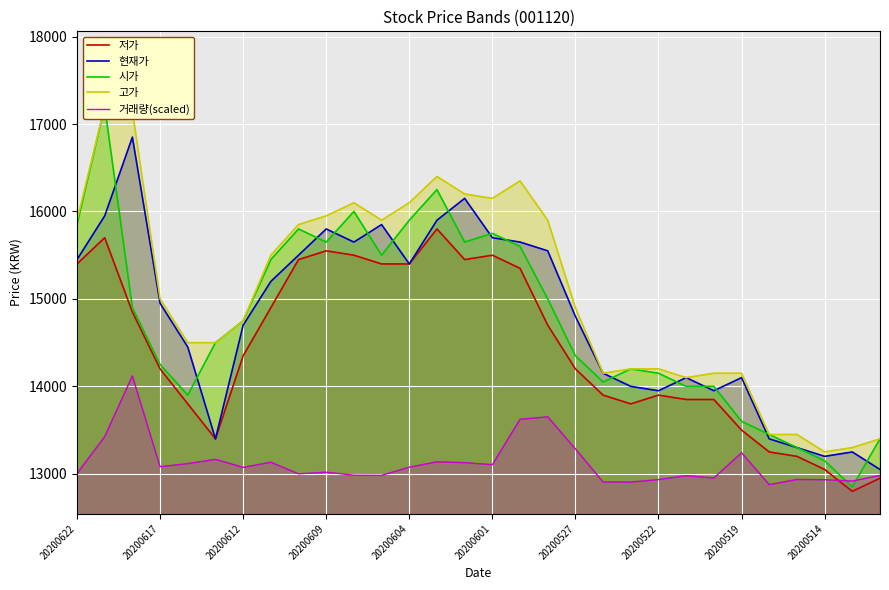

What is the difference between the second highest and minimum values in the 거래량(scaled) series?

775.0